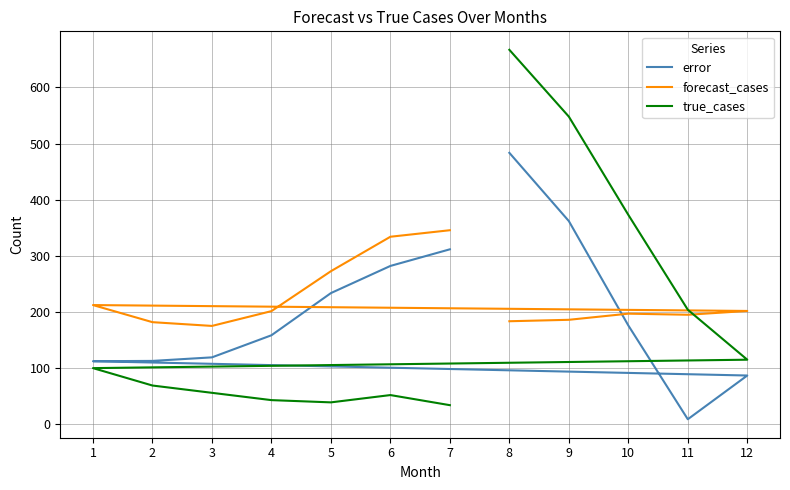

How many values in the forecast_cases series exceed 201?

6